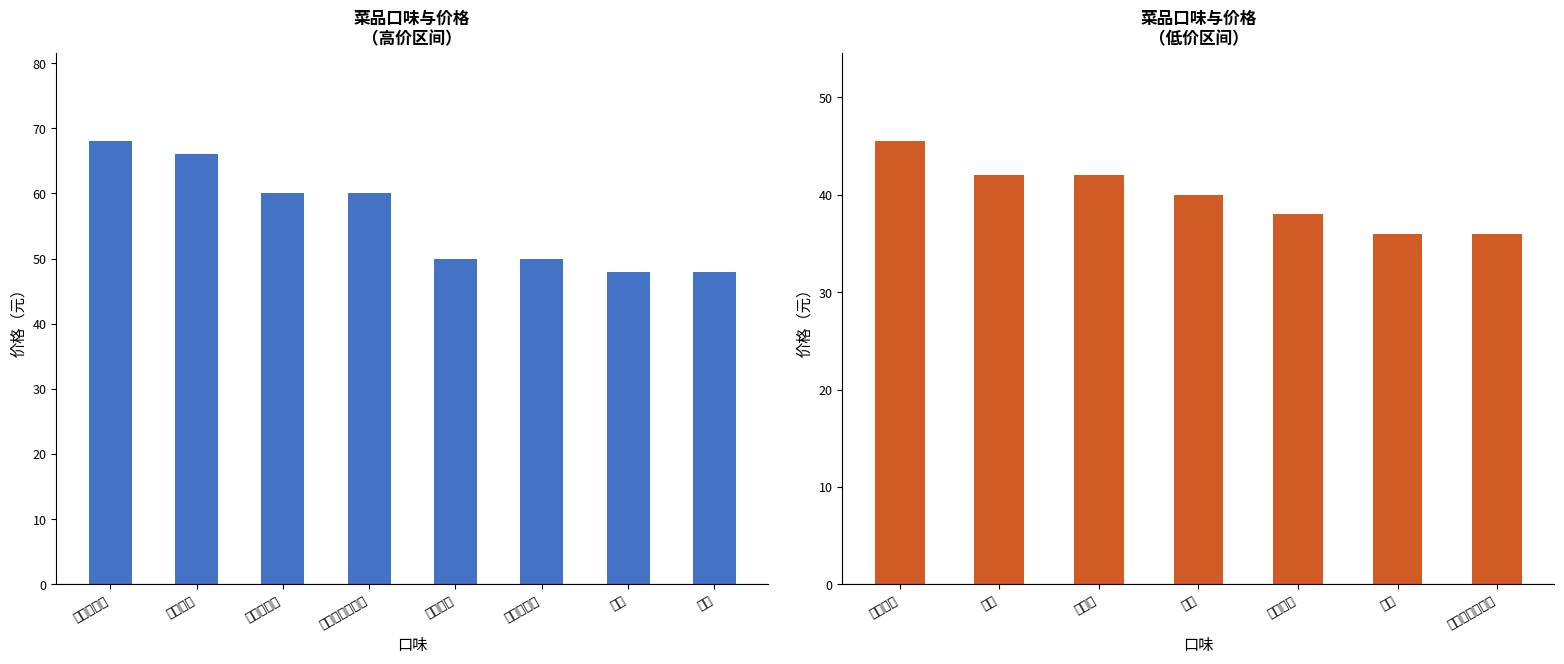

The chart shows a value of 38.0 at 甘甜多汁. True or false?

True